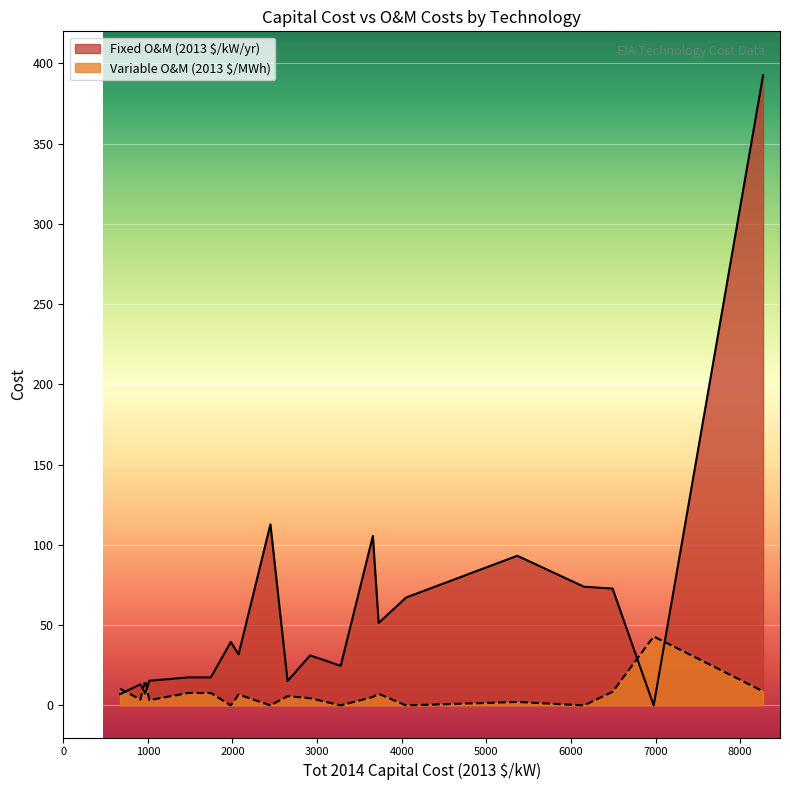

Which series has the largest range (max minus min)?

Fixed O&M (2013 $/kW/yr)